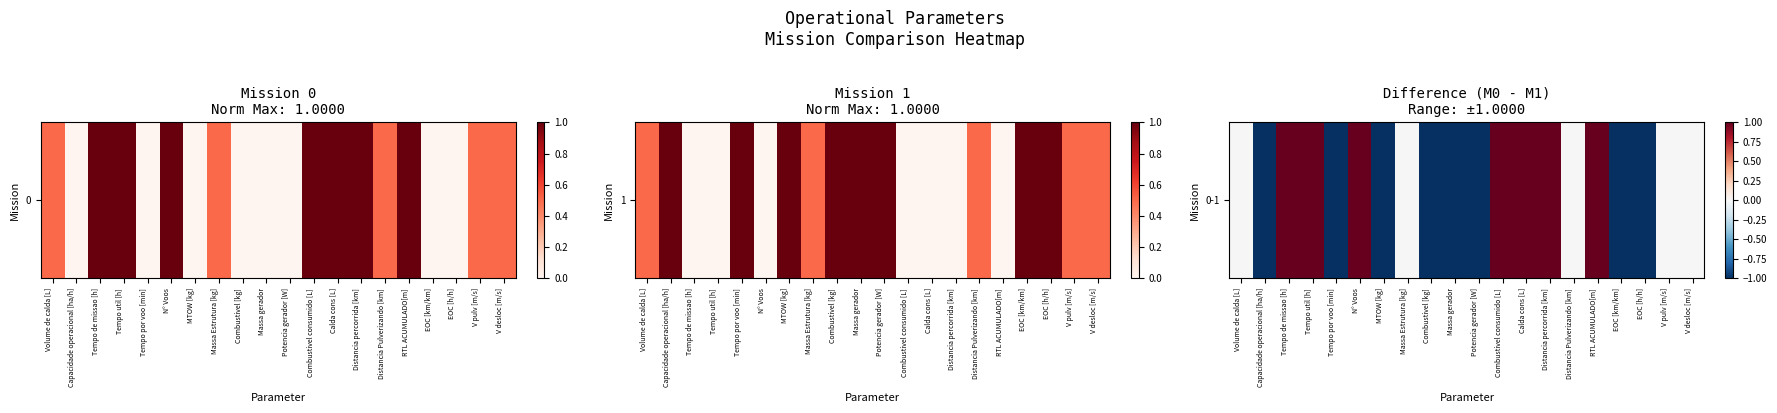

How many values exceed 0?

7